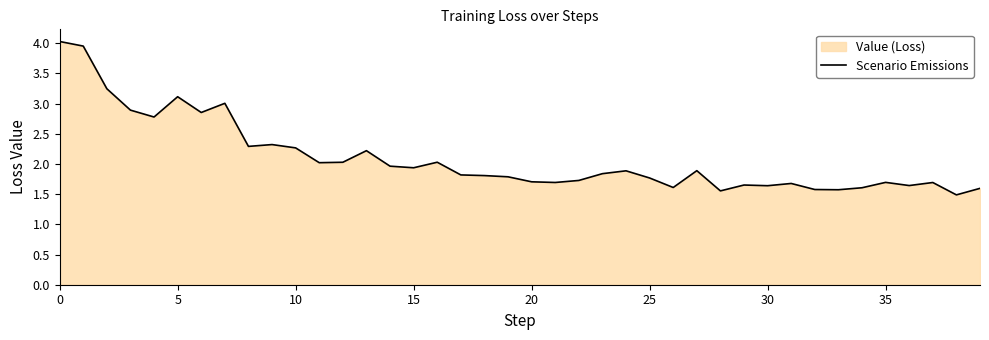

What is the smallest value displayed?

1.5